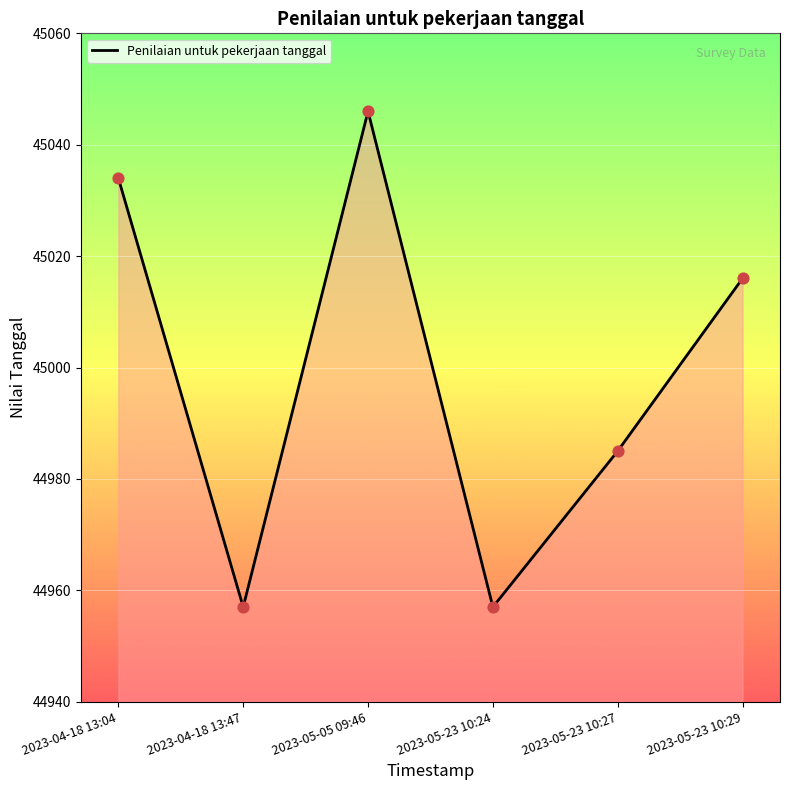

Which has a higher value, 2023-05-23 10:29 or 2023-04-18 13:47?

2023-05-23 10:29